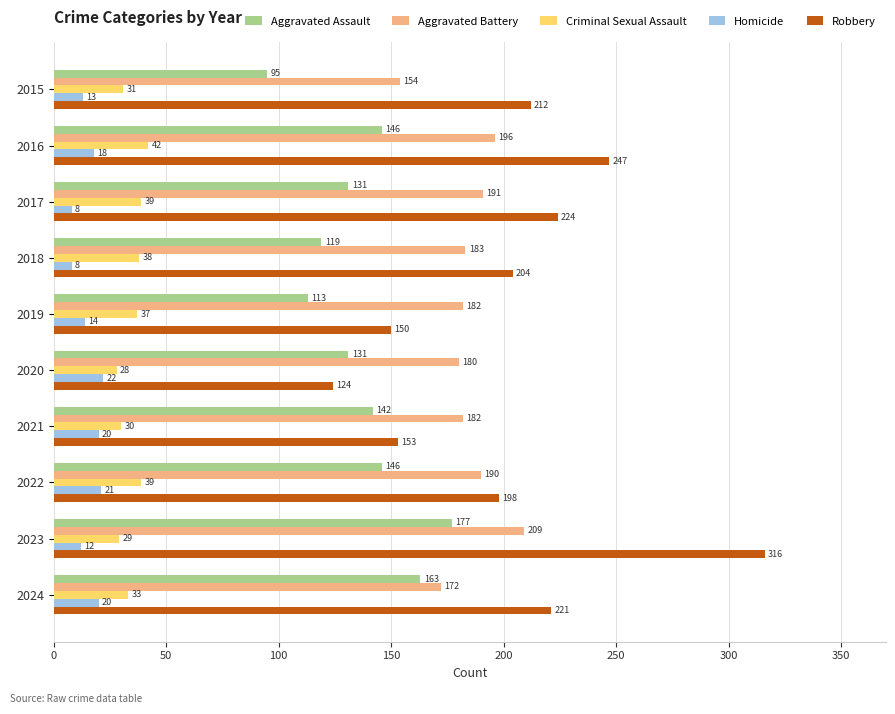

What is the minimum value for Robbery?

124